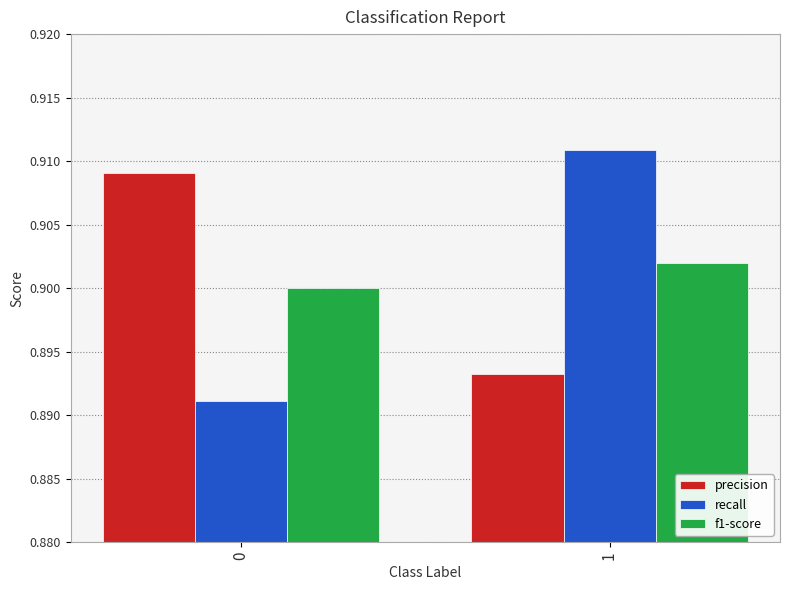

The value of recall at 0 is 1.5. True or false?

False